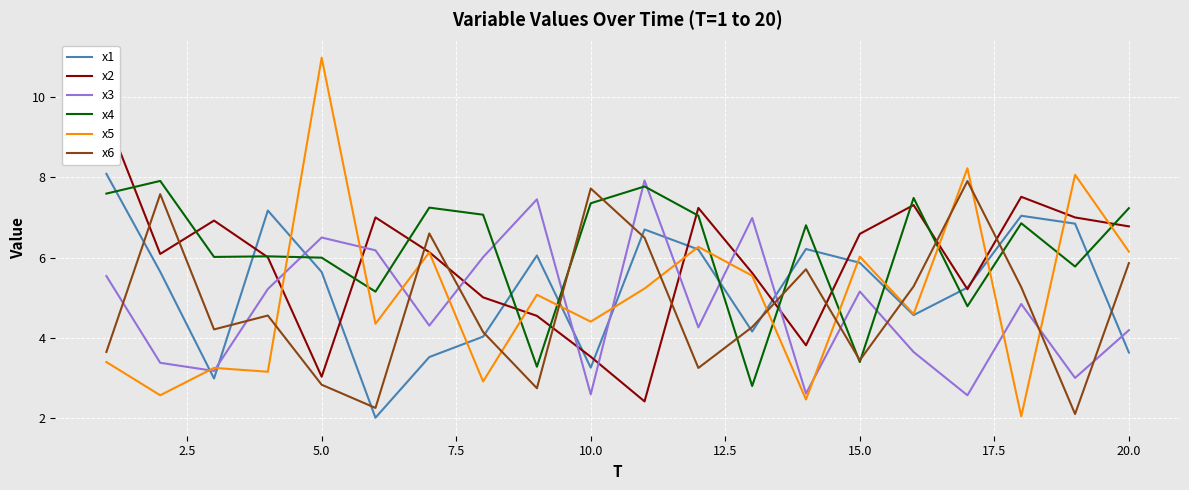

True or false: x3 has more than 2 interior local peaks.

True